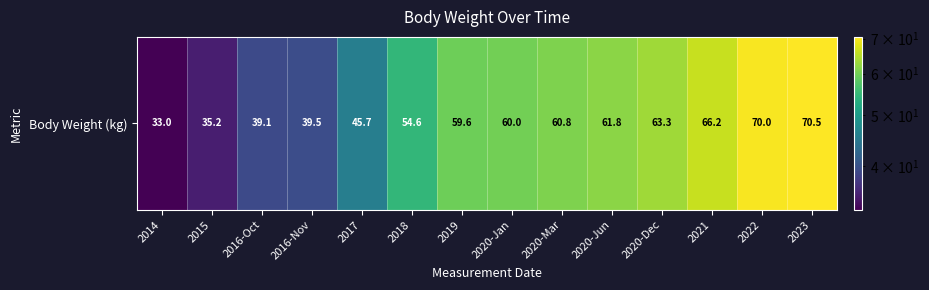

The chart shows a value of 107.1 at 2019. True or false?

False